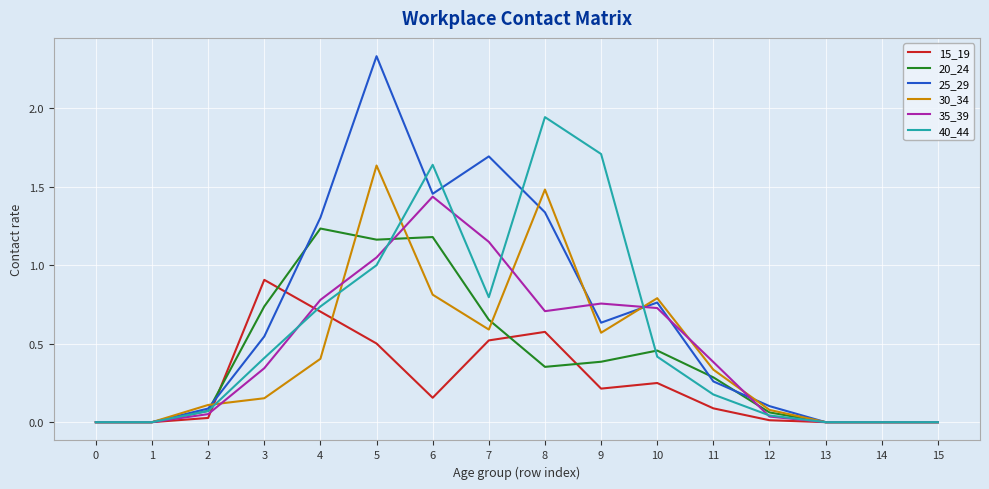

At which category is the sum across all series the highest?

5